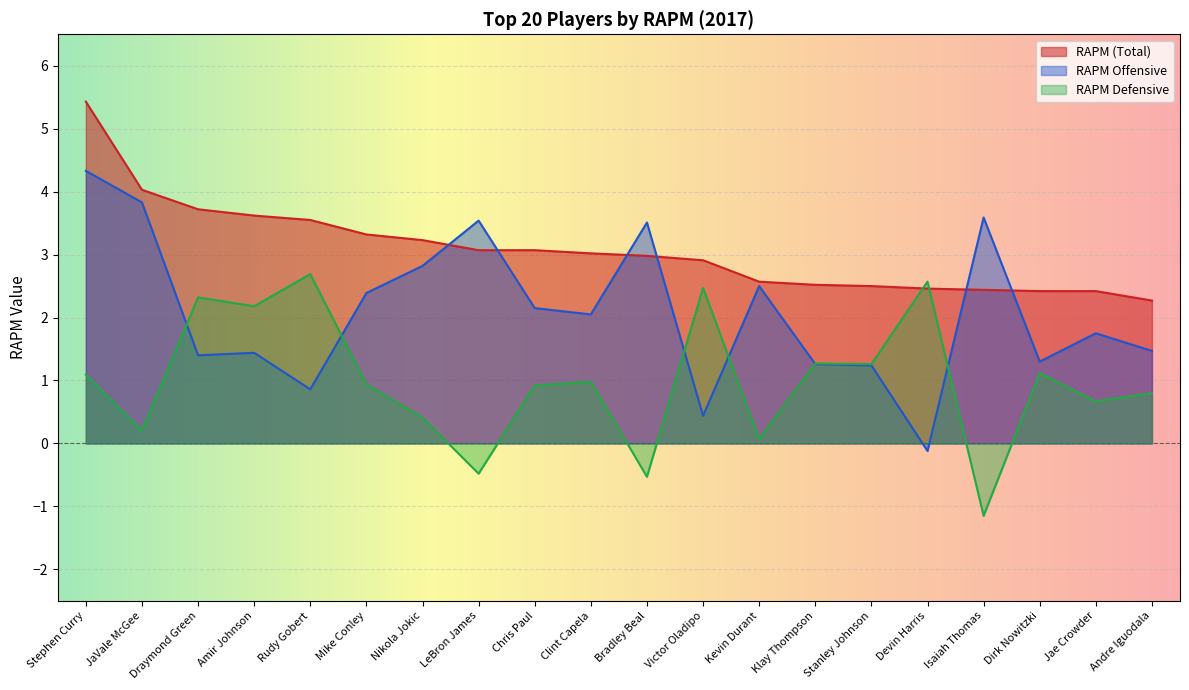

How many lines are shown in the chart?

3